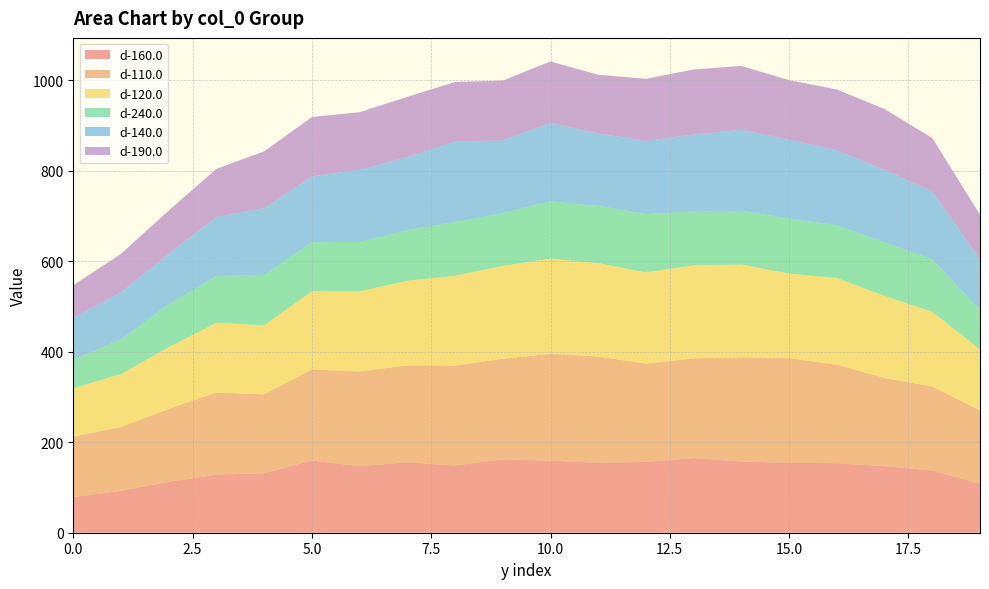

Reading left to right, extract all data points from this chart.

d-160.0: 78.7	92.7	112.4	128.3	131.3	159.6	146.9	155.6	148.5	161.9	159.2	154.6	156.4	165.1	157.5	154.4	153.7	147.1	137.5	108.3
d-110.0: 133.3	140.9	161.3	181.2	174.6	201.0	209.1	214.4	220.7	222.3	235.9	234.7	217.2	220.3	229.8	231.3	217.3	194.8	185.5	161.8
d-120.0: 107.3	116.9	136.3	154.3	152.2	172.8	177.3	186.7	198.4	205.2	210.2	206.3	201.5	205.3	205.3	186.7	191.9	181.1	164.8	134.9
d-240.0: 63.0	76.9	94.7	102.9	111.7	108.4	109.2	111.8	118.6	116.3	126.8	126.6	128.8	118.8	118.4	121.8	116.4	118.6	115.7	87.8
d-140.0: 92.0	103.3	110.9	130.8	146.8	145.2	159.3	161.2	177.7	161.0	173.2	159.8	161.4	170.2	178.9	174.2	165.9	159.8	150.4	110.8
d-190.0: 72.3	85.3	96.2	106.4	125.9	131.5	127.2	133.3	131.8	132.2	135.8	129.7	137.4	143.8	141.4	131.5	134.1	134.5	118.1	98.9